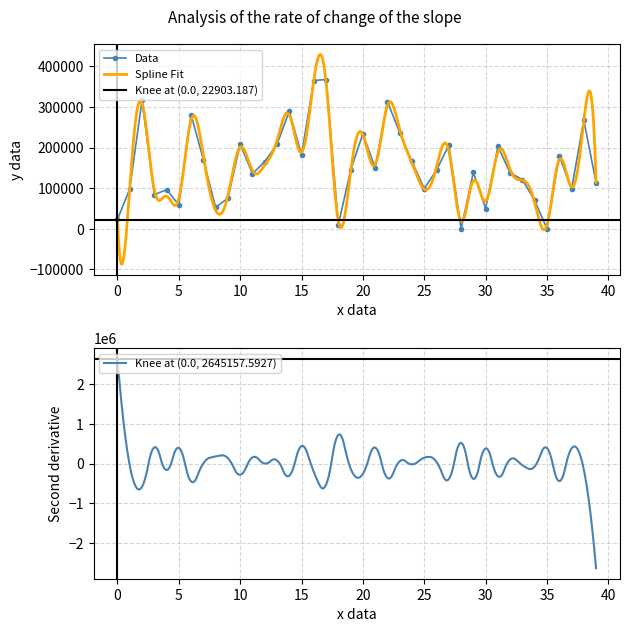

True or false: Data has more than 0 interior local peaks.

True